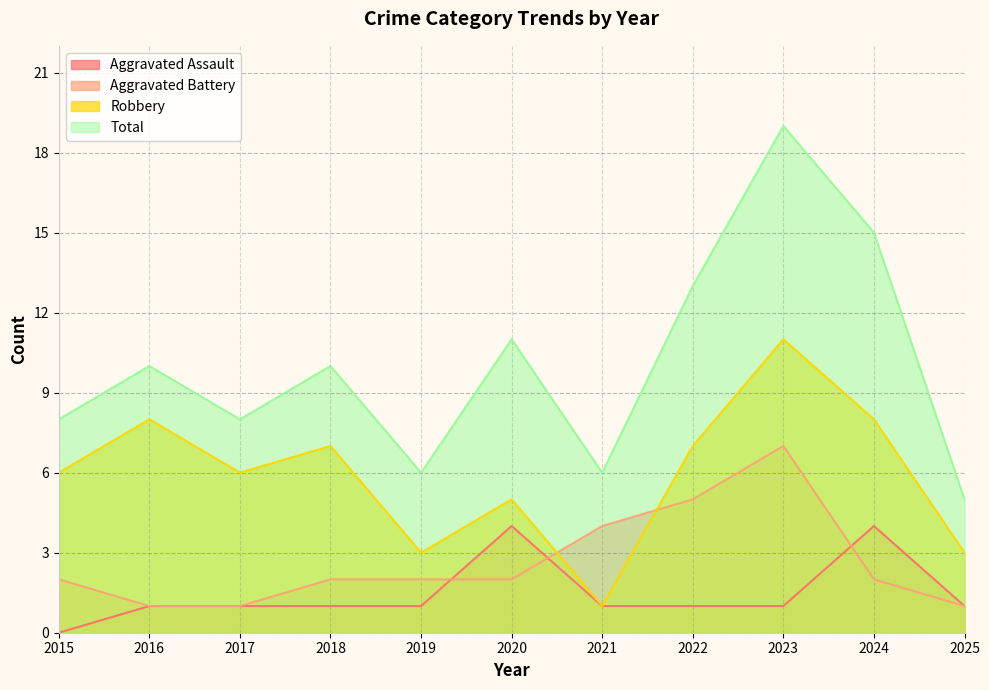

What is the total value across all series at 2019?

12